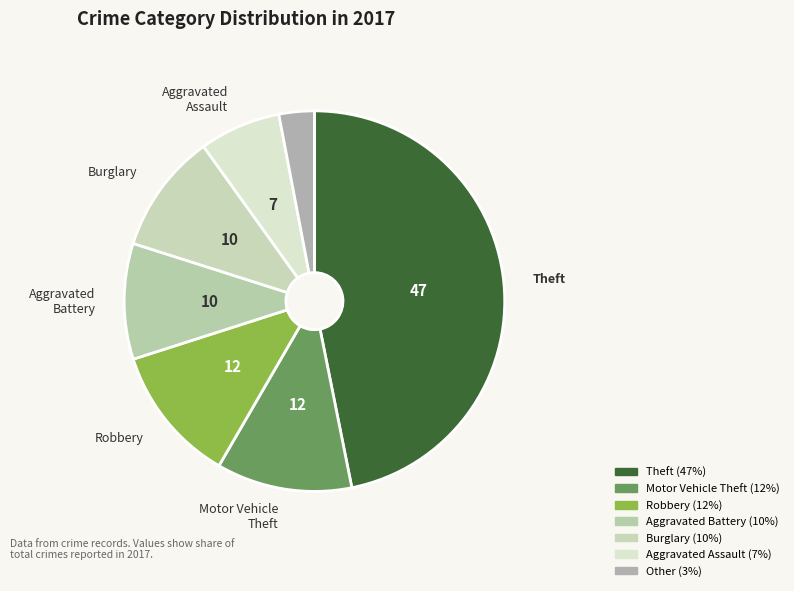

How many slices are in this pie chart?

7